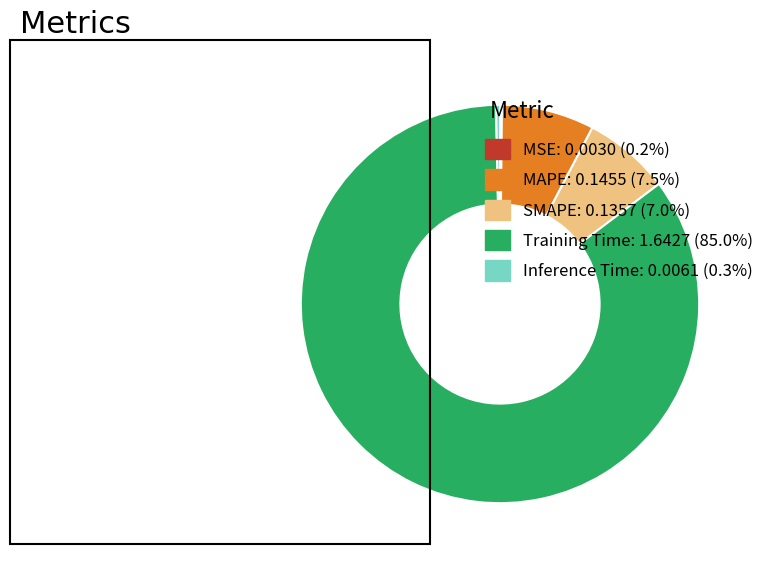

Is MAPE: 0.1455 (7.5%) the majority of the pie?

No